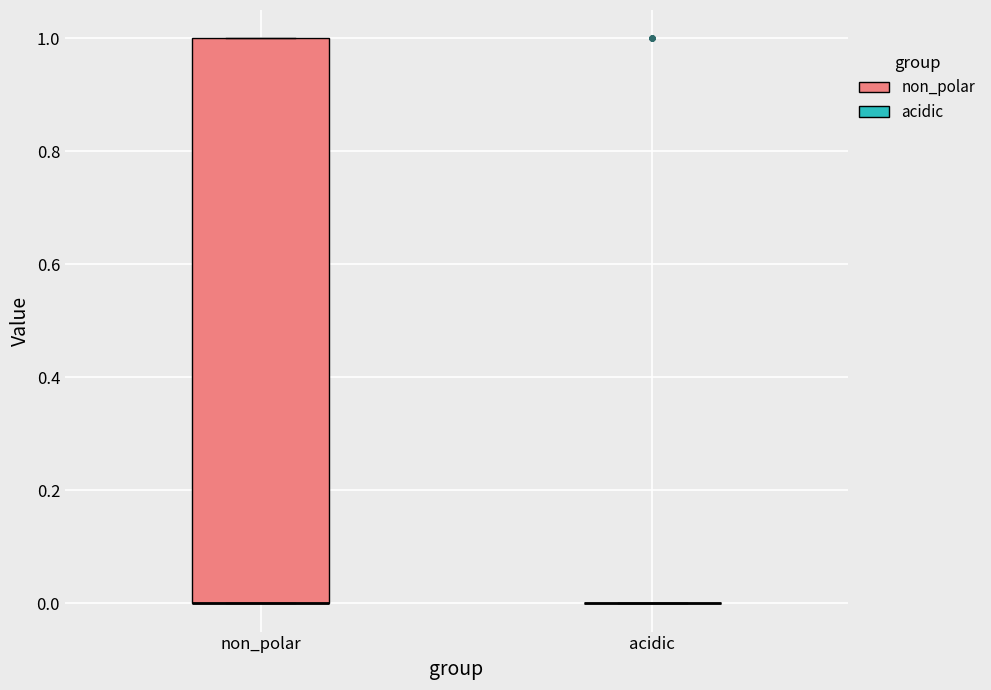

Reading left to right, read every box against the y-axis: the position of its median line, the range the box covers, and the ends of its whiskers. The values are not printed on the chart, so give them approximately, as read against the axis.

non_polar: median 0 (drawn on the box's lower edge), box 0 to 1, whiskers 0 to 1
acidic: box collapsed to a line at 0, whiskers 0 to 0